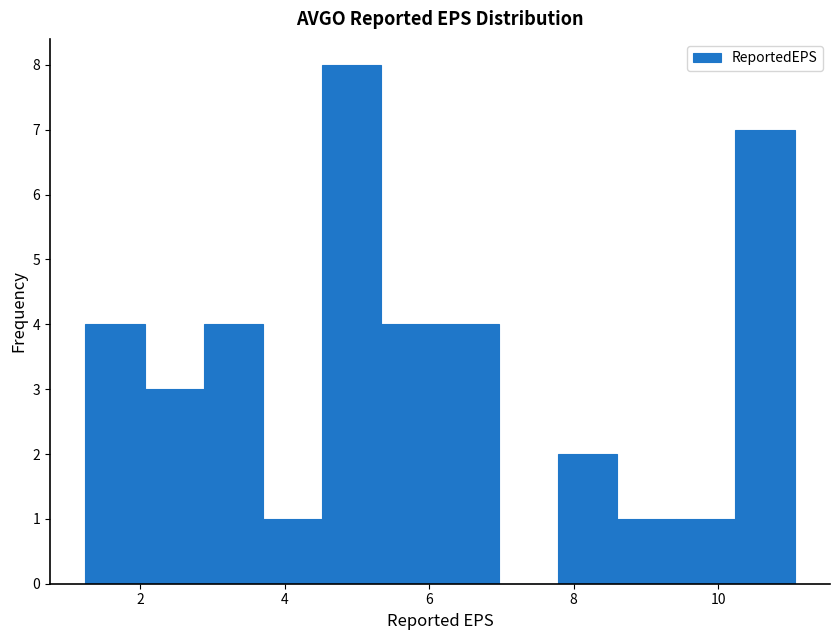

Which range on the x-axis has the tallest bar?

4.6 to 5.4